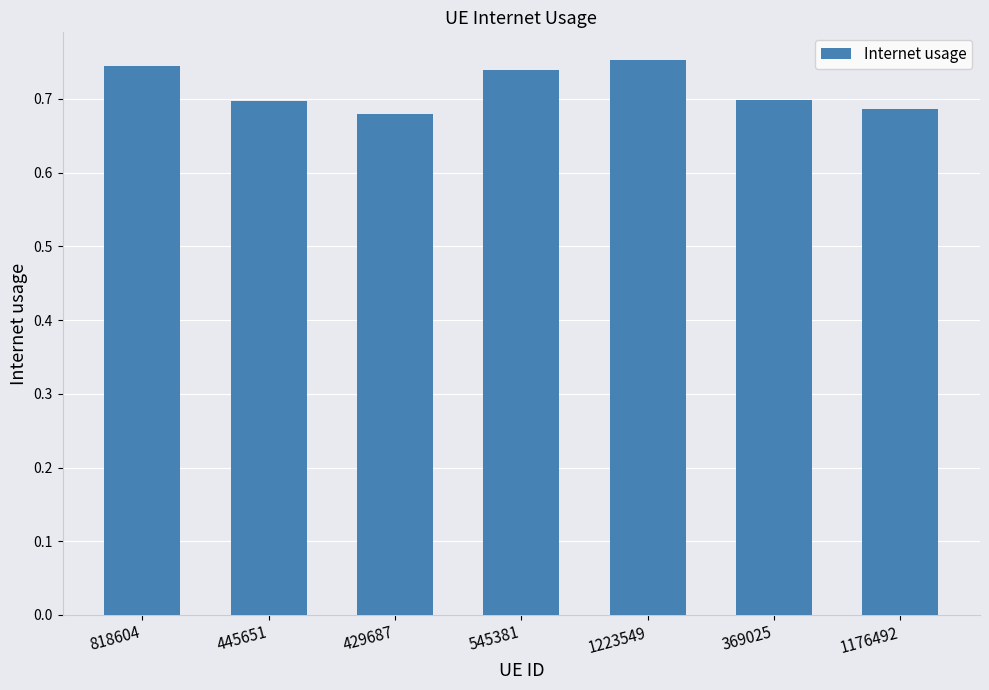

Are the bars horizontal?

No